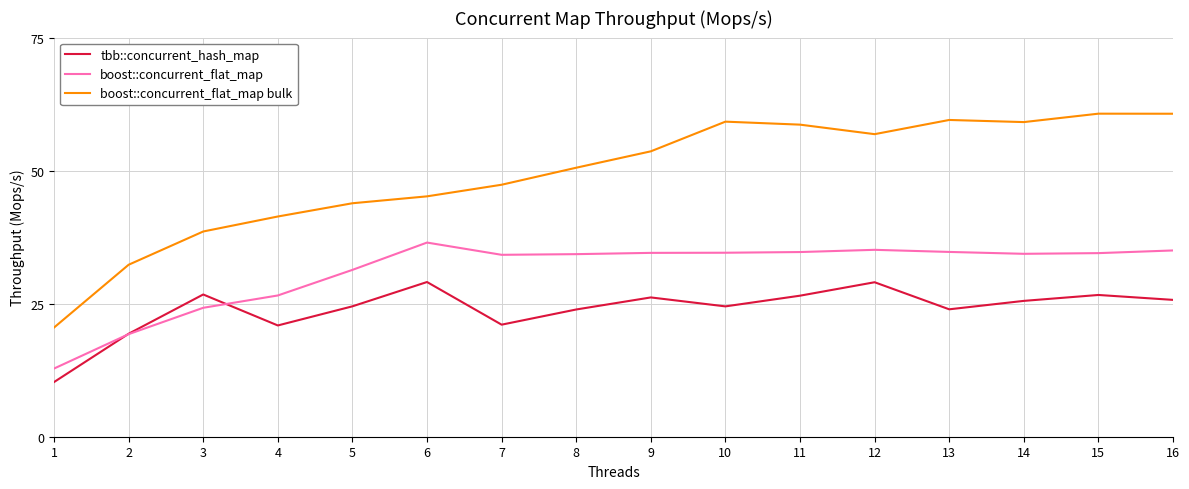

Which series has the largest range (max minus min)?

boost::concurrent_flat_map bulk